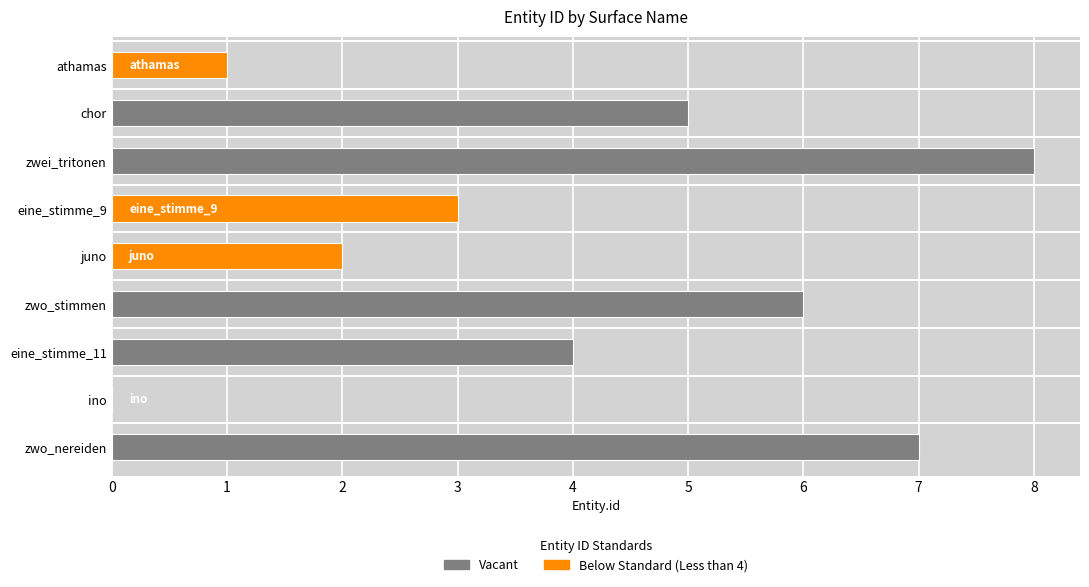

At which label is the value closest to 4?

eine_stimme_11